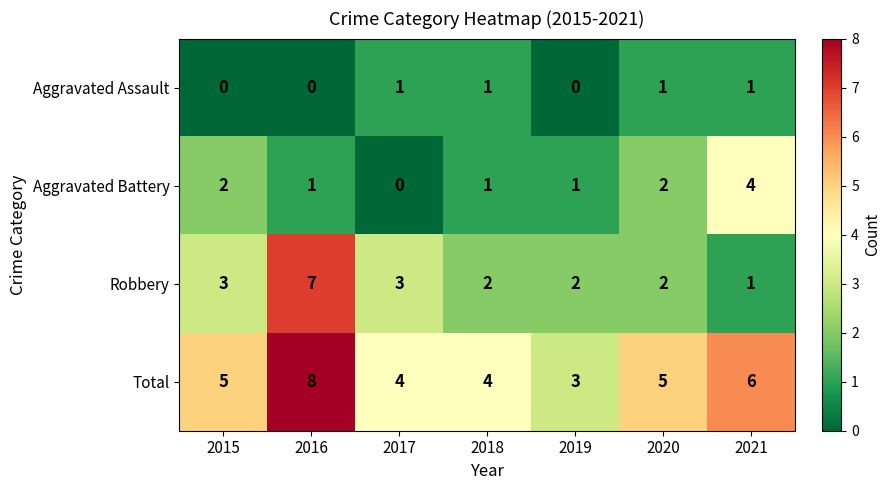

Is the value of Total at 2021 greater than the value of Robbery at 2017?

Yes